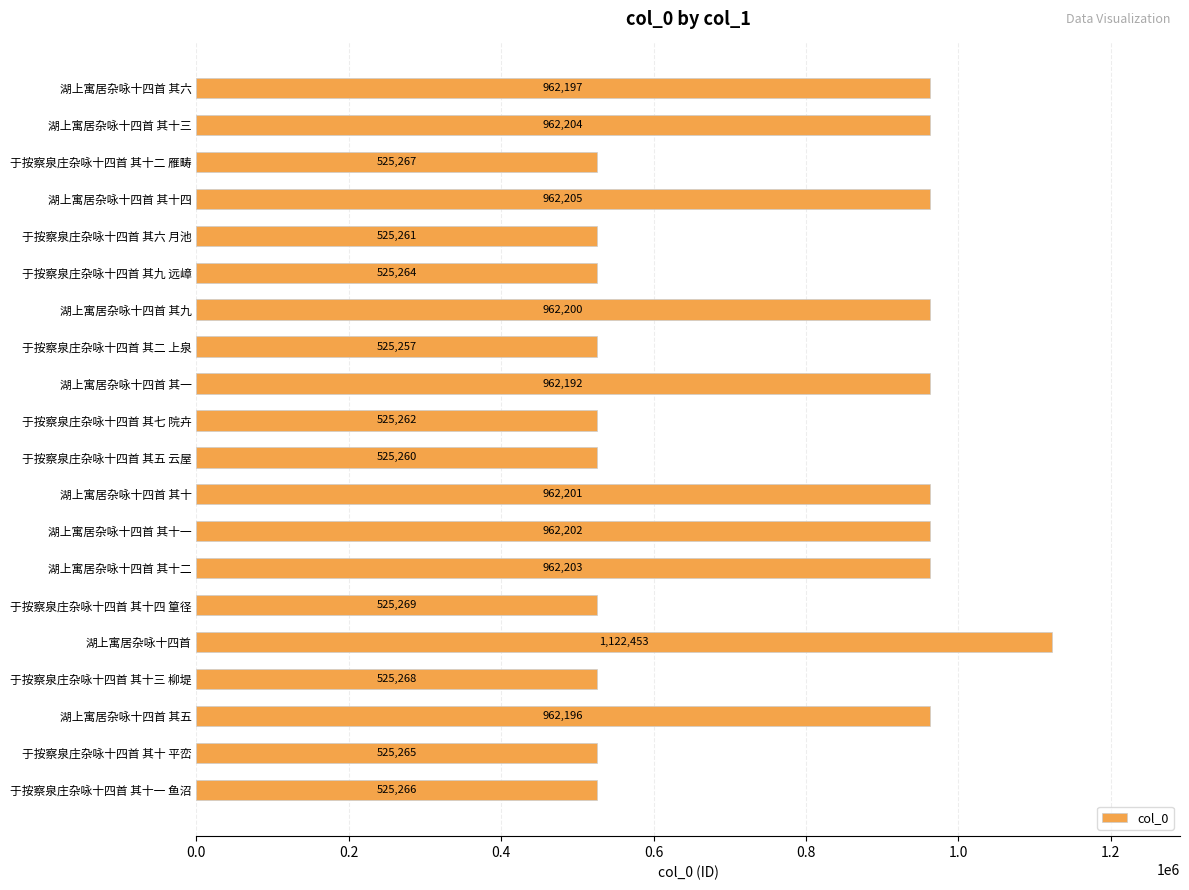

How many bars are there in total?

20